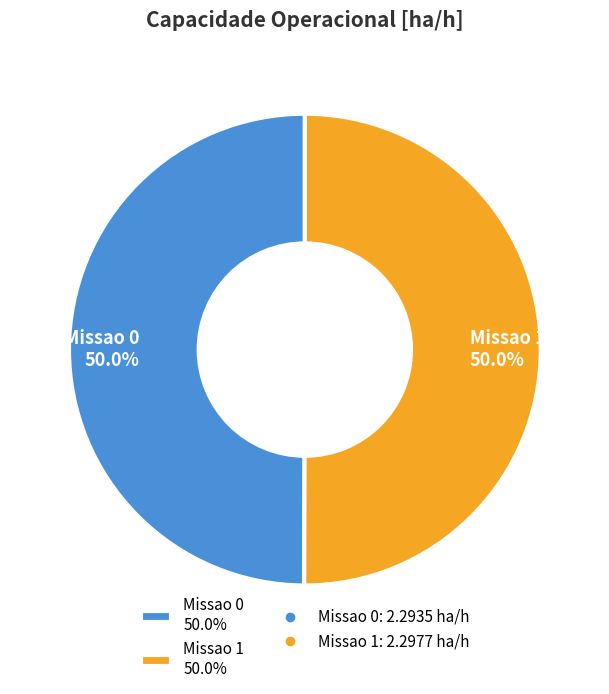

Is it true that Missao 1 is 50% of the pie?

True